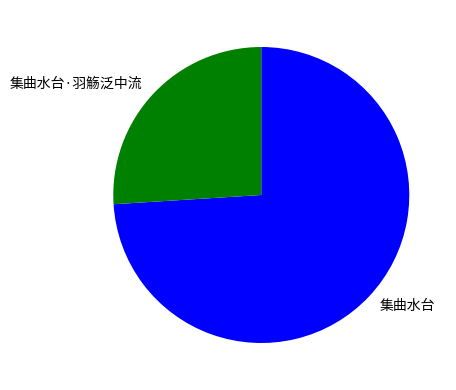

Do 集曲水台 and 集曲水台·羽觞泛中流 together represent more than half of the pie?

Yes